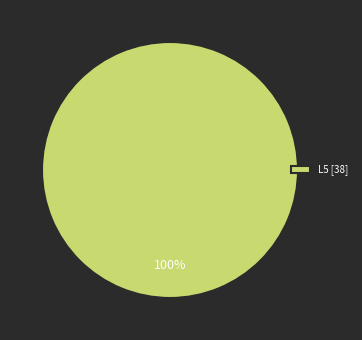

What percentage is the L5 [38] slice, to the nearest percent?

100%